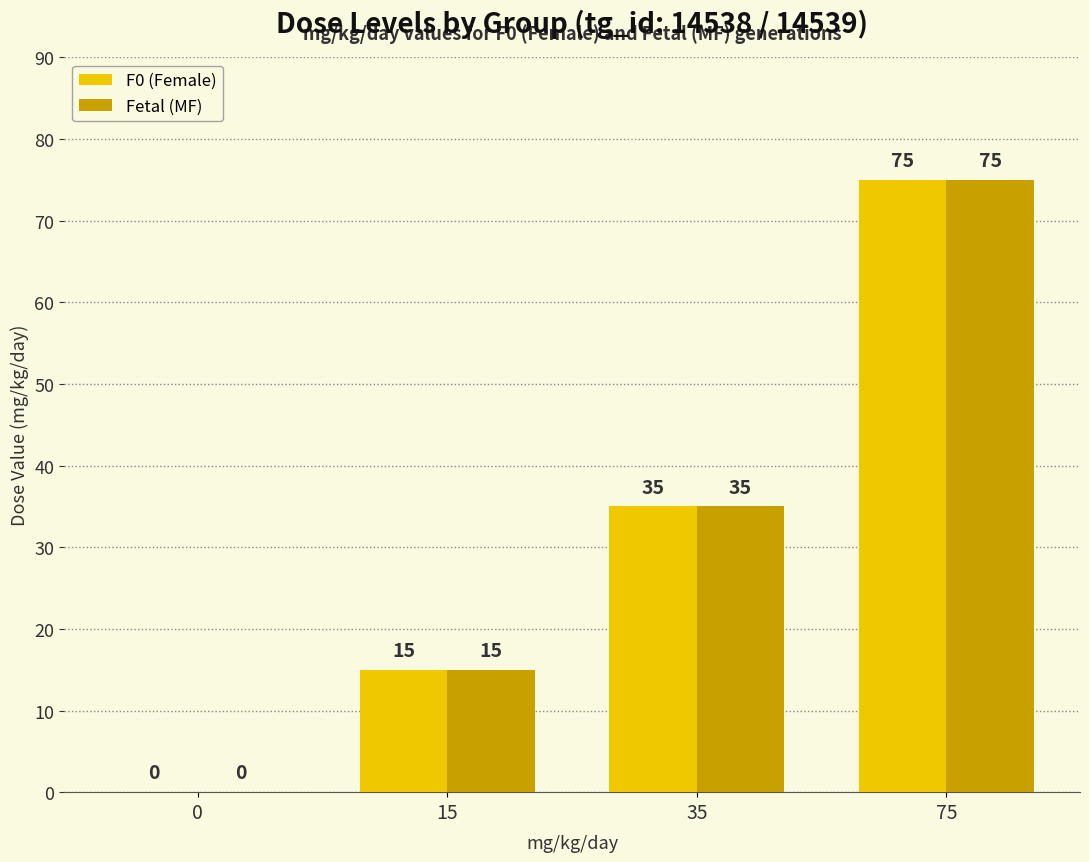

What are all the series names shown in the legend?

F0 (Female), Fetal (MF)